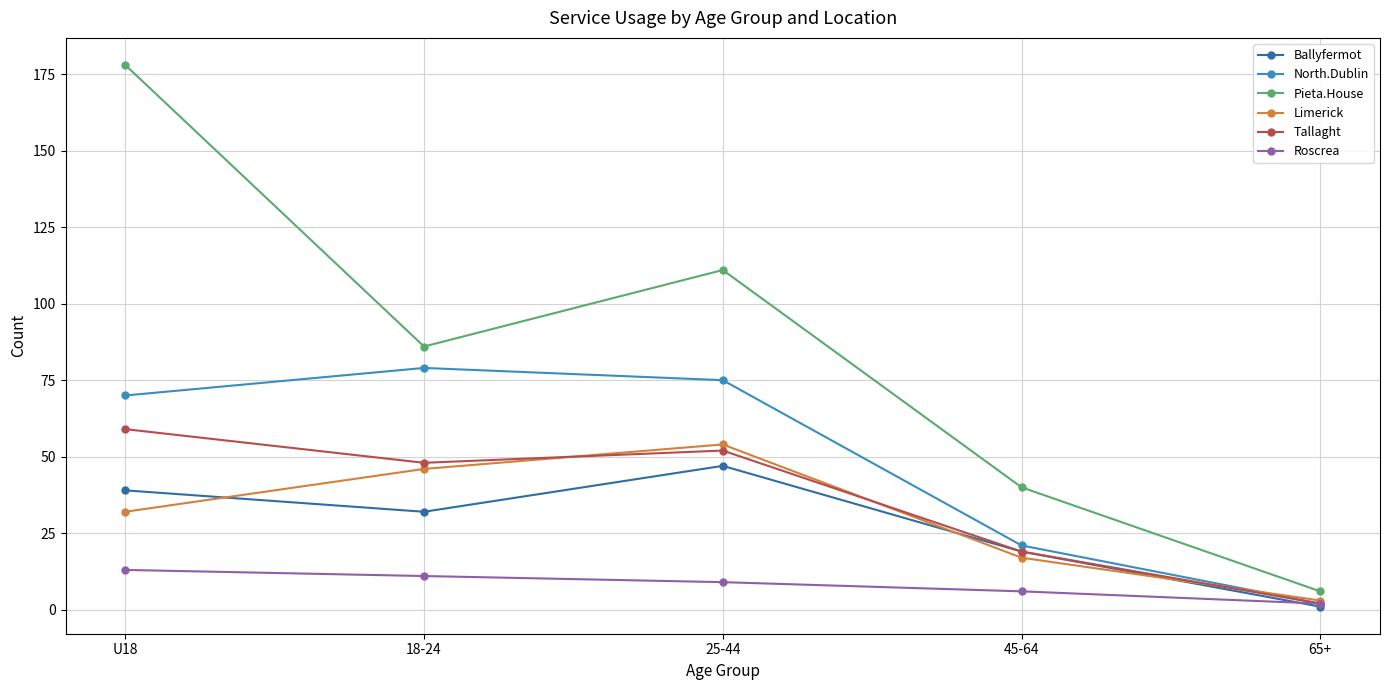

What is the difference between the Limerick values at 45-64 and U18?

15